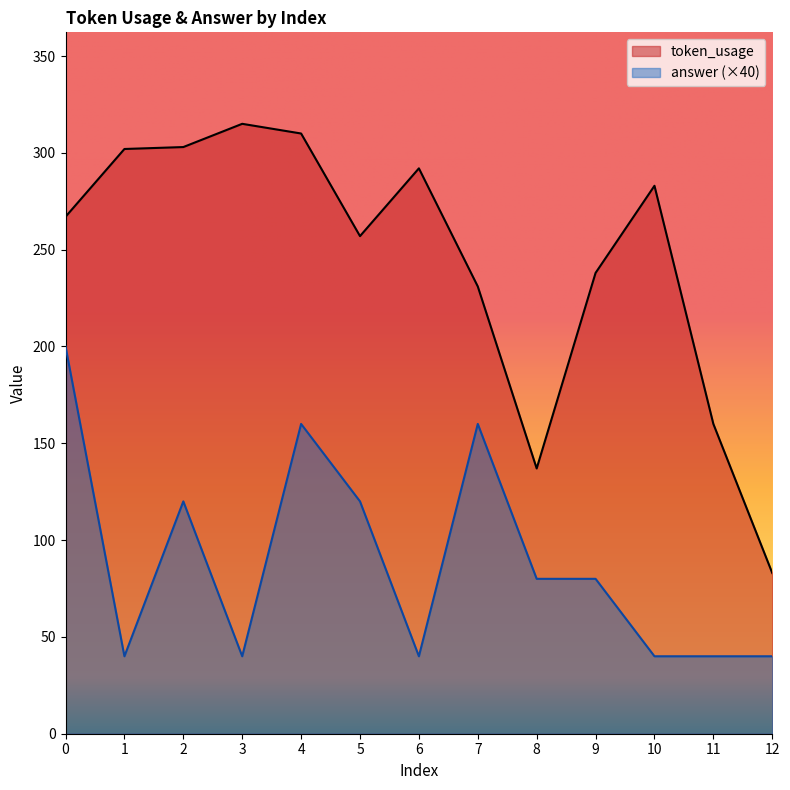

Where is the first local maximum for token_usage?

3